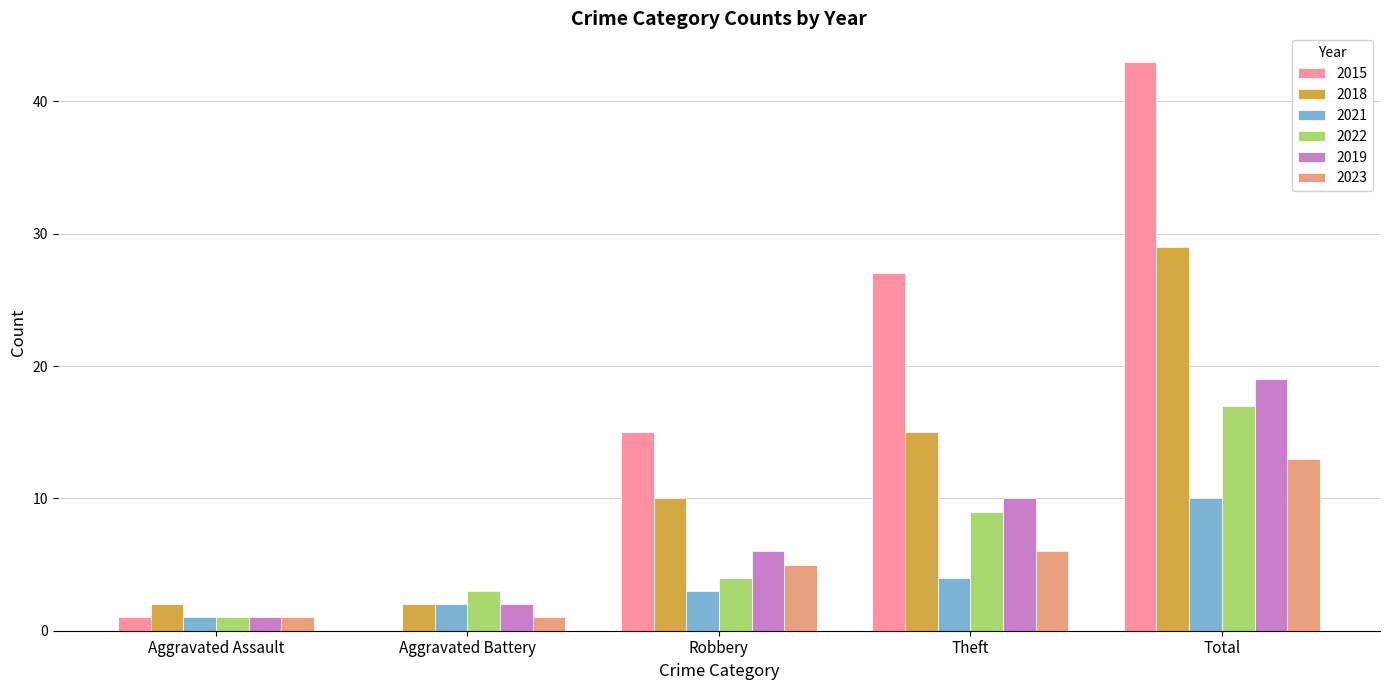

What is the sum of all 2021 values?

20